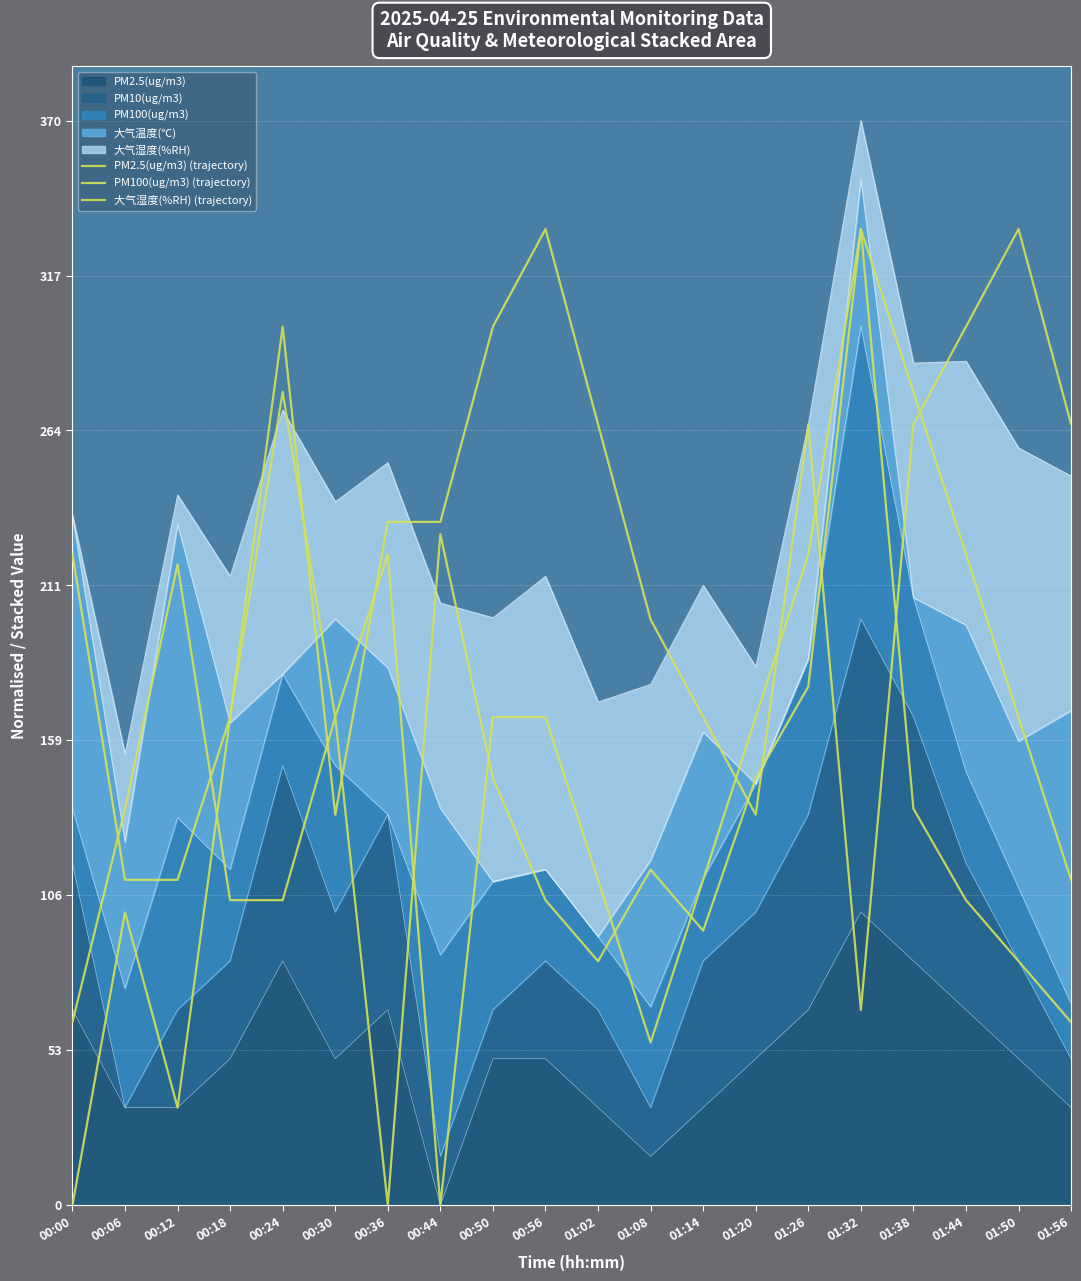

At 01:14, list the series in order from largest to smallest.

大气湿度(%RH) (trajectory), PM2.5(ug/m3) (trajectory), PM100(ug/m3) (trajectory)